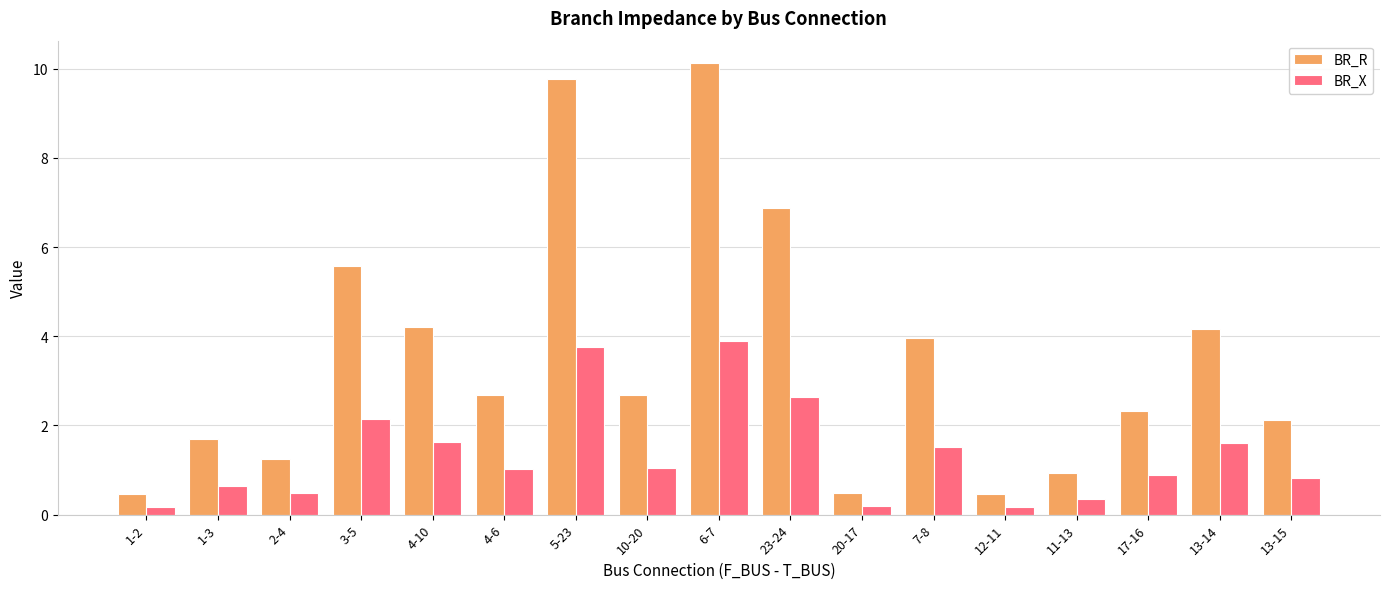

What is the label of the 13th bar from the right?

4-10